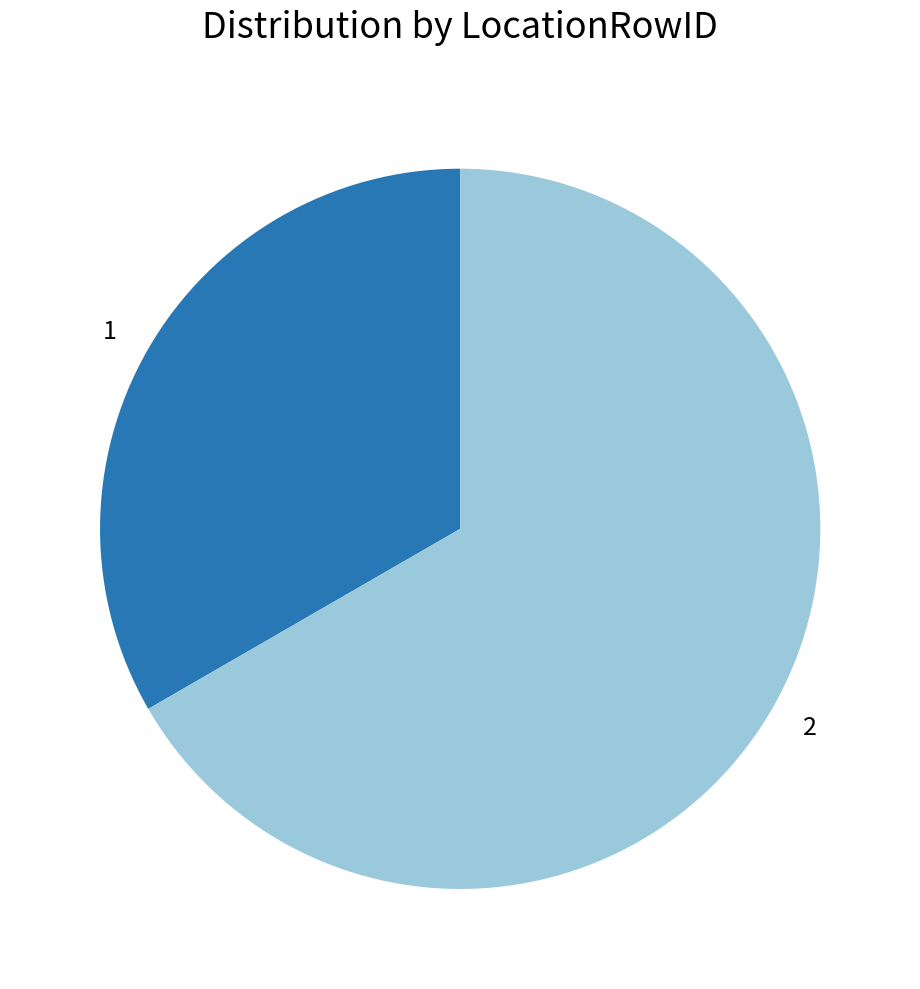

How many slices are in this pie chart?

2